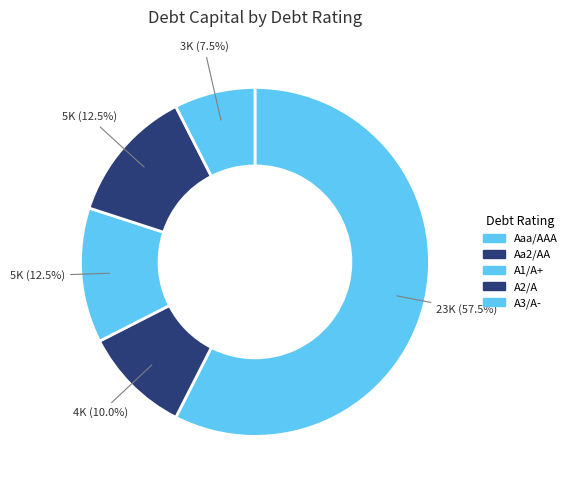

How many slices are in this pie chart?

5